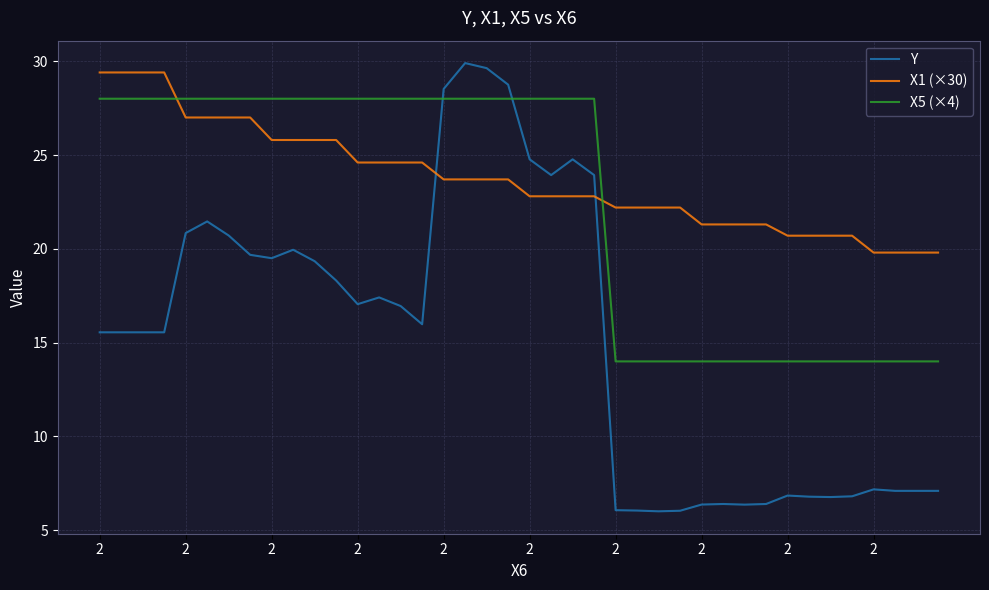

How many X5 (×4) values are between 14 and 28?

40